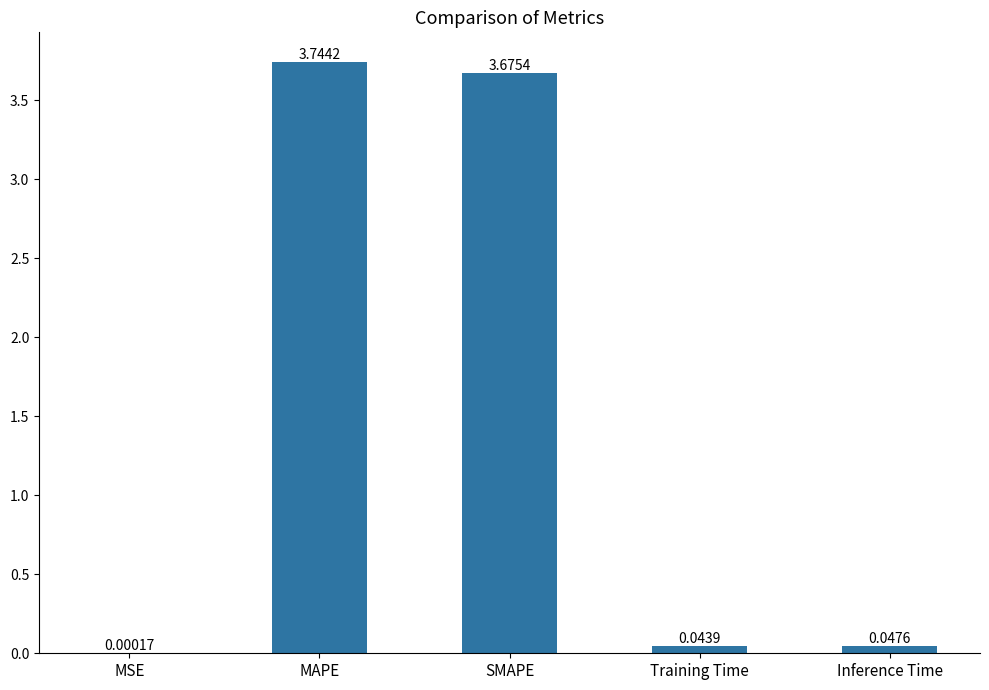

At which category does the chart reach its peak across all series?

MAPE